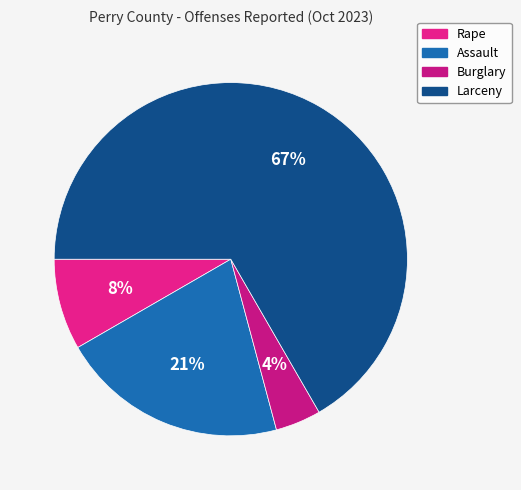

Count the number of slices in the pie.

4